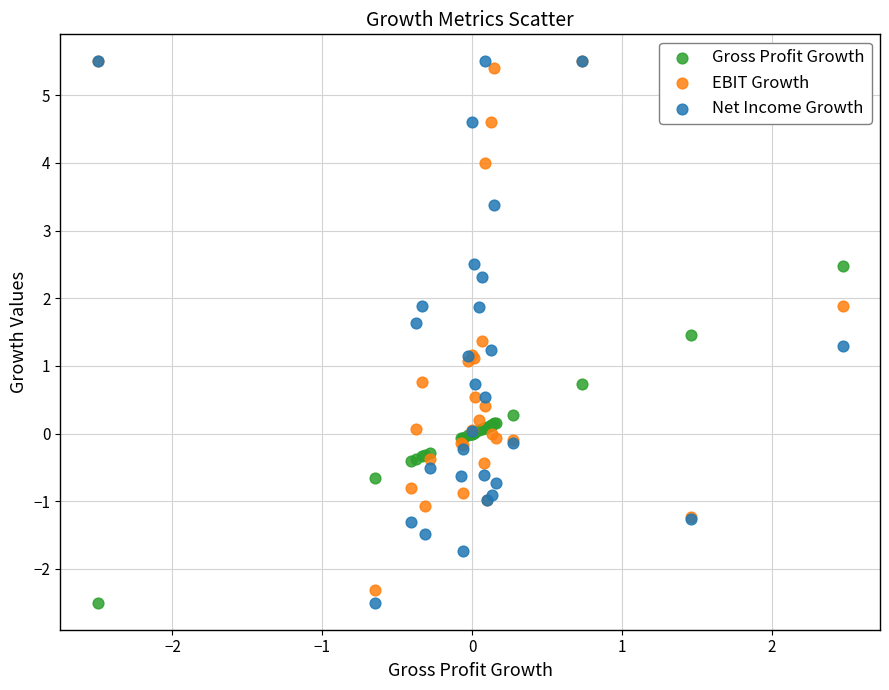

What are all the series names shown in the legend?

Gross Profit Growth, EBIT Growth, Net Income Growth